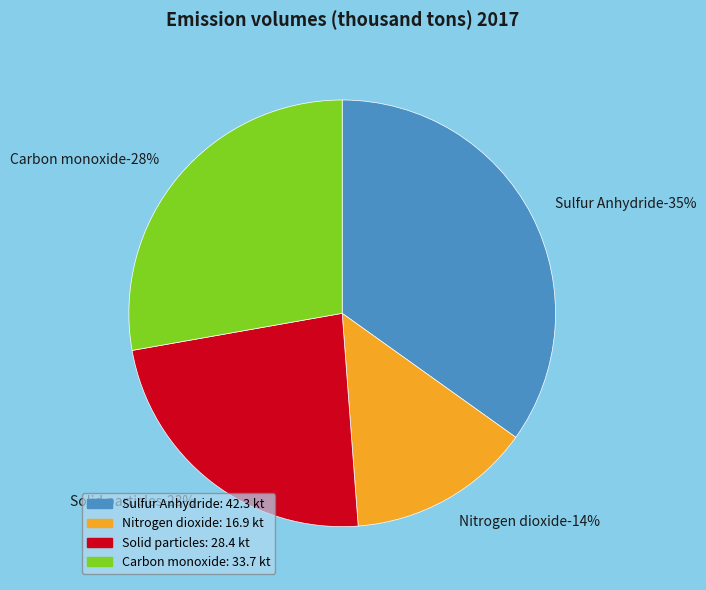

The Nitrogen dioxide slice represents 1% of the pie. True or false?

False